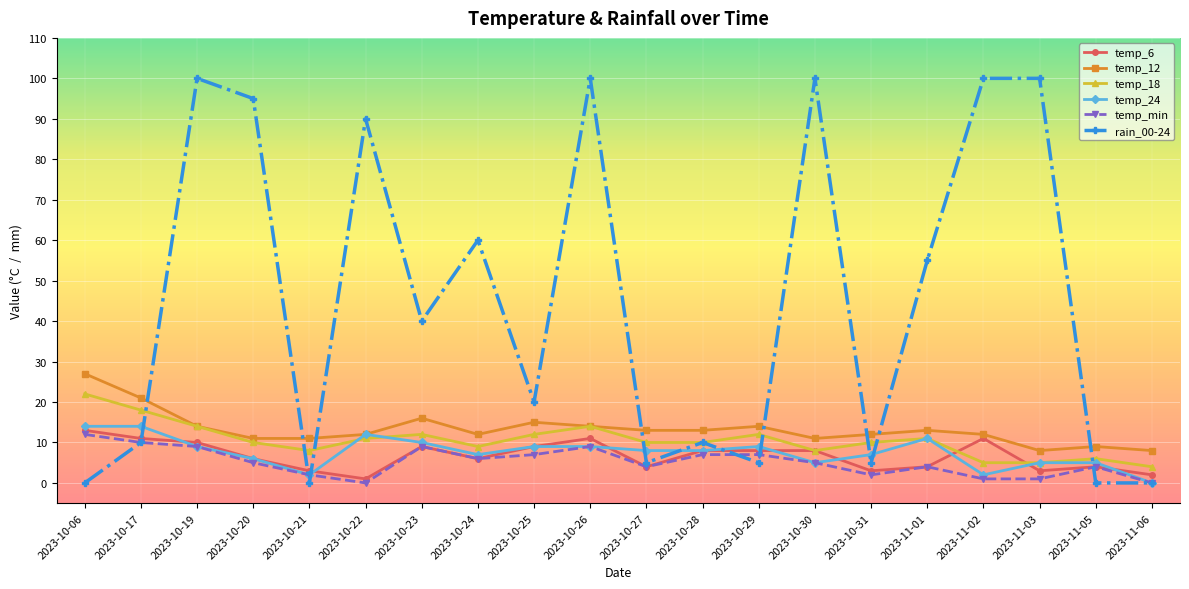

At how many categories does at least one series exceed 98?

5